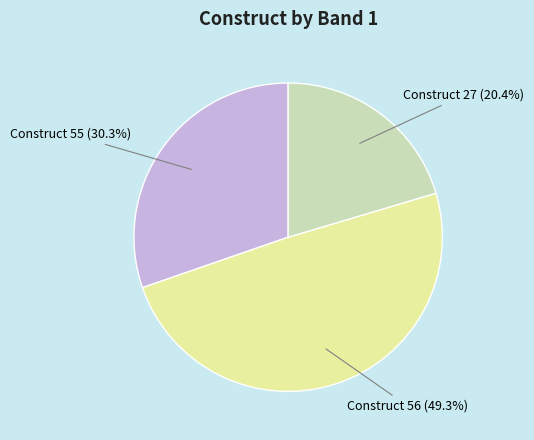

What percentage is NOT represented by Construct 27 (20.4%)?

79.6%